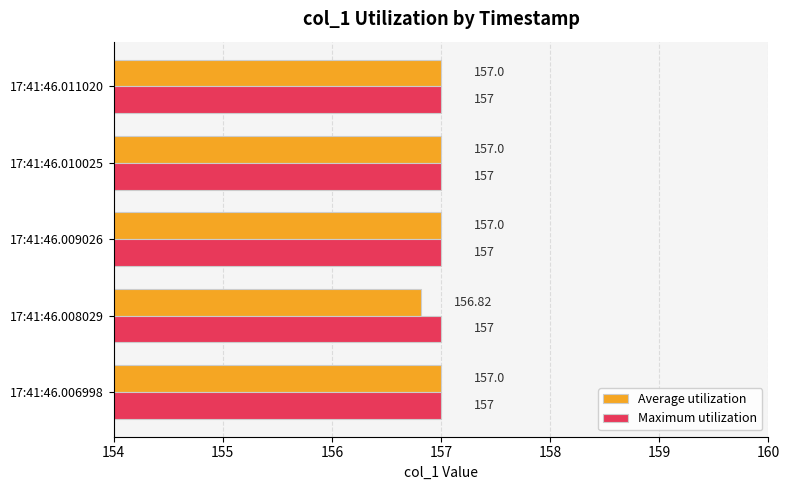

Rank the series by their average value, from highest to lowest.

Maximum utilization, Average utilization